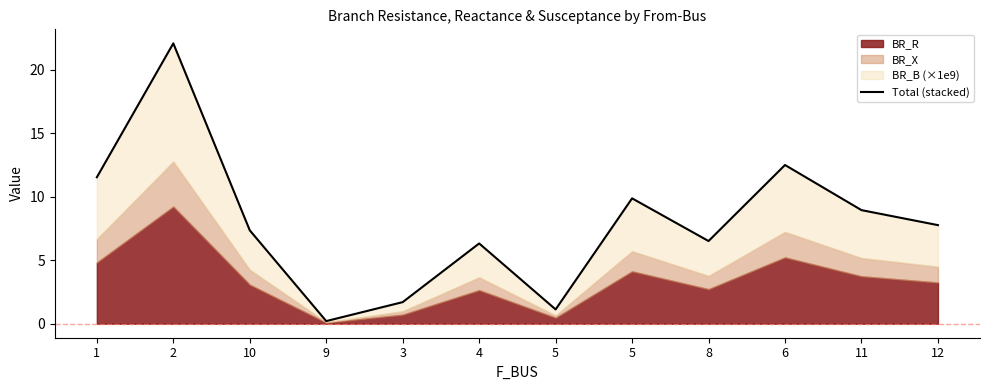

Reading left to right, list all the values displayed in this chart.

11.5	22.1	7.4	0.2	1.7	6.3	1.1	9.9	6.5	12.5	9.0	7.8